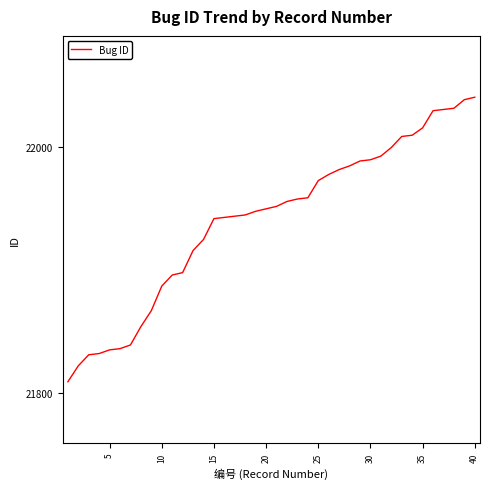

What is the greatest value displayed?

22041